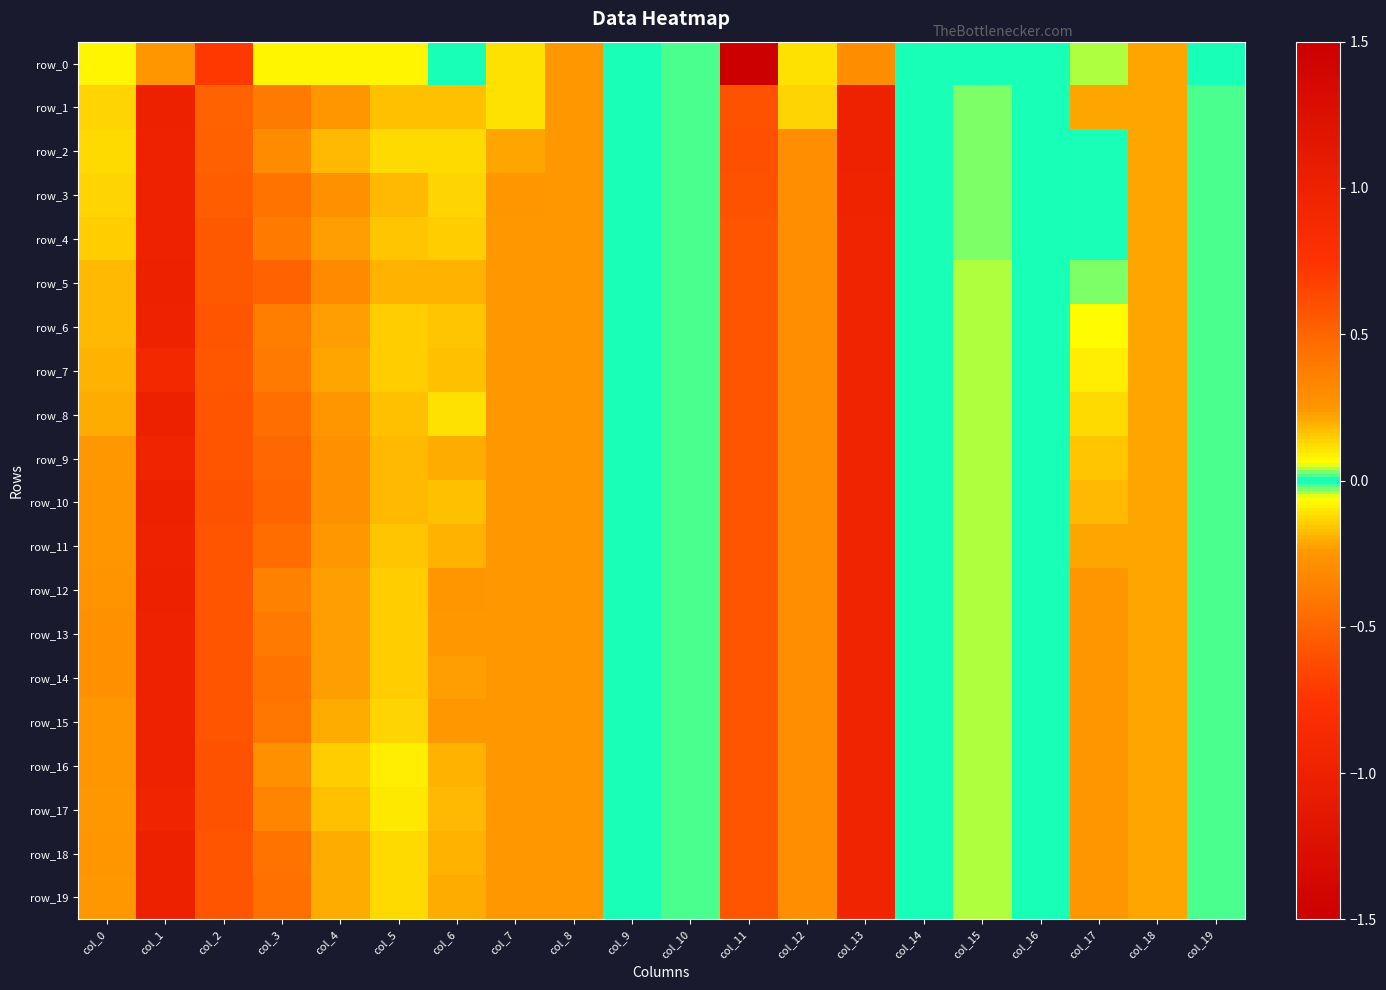

How many data points does each series have?

20